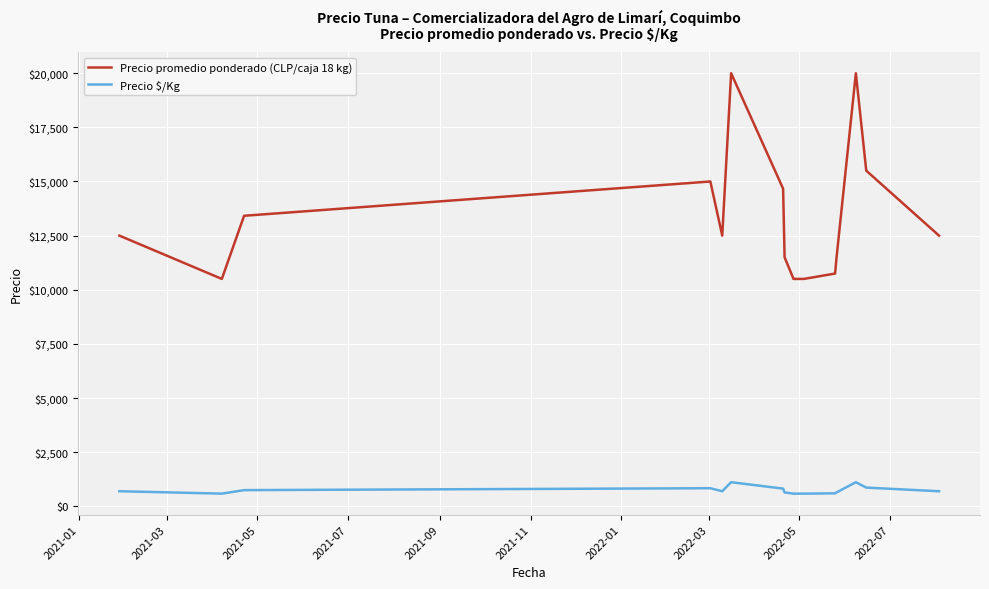

What is the difference between the second highest and second lowest values in the Precio promedio ponderado (CLP/caja 18 kg) series?

9500.0